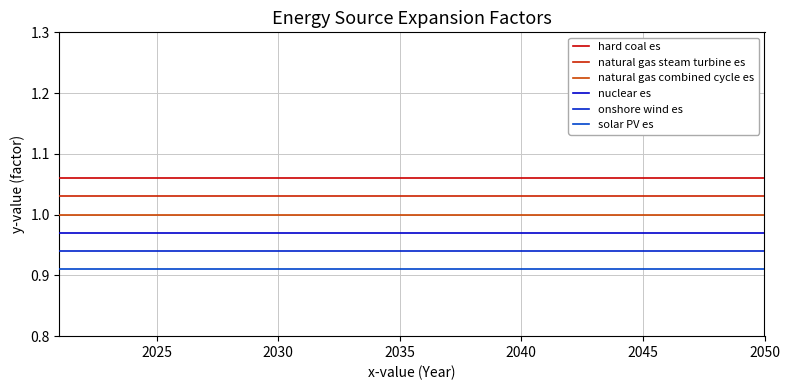

Does the chart display data point markers on the line(s)?

No